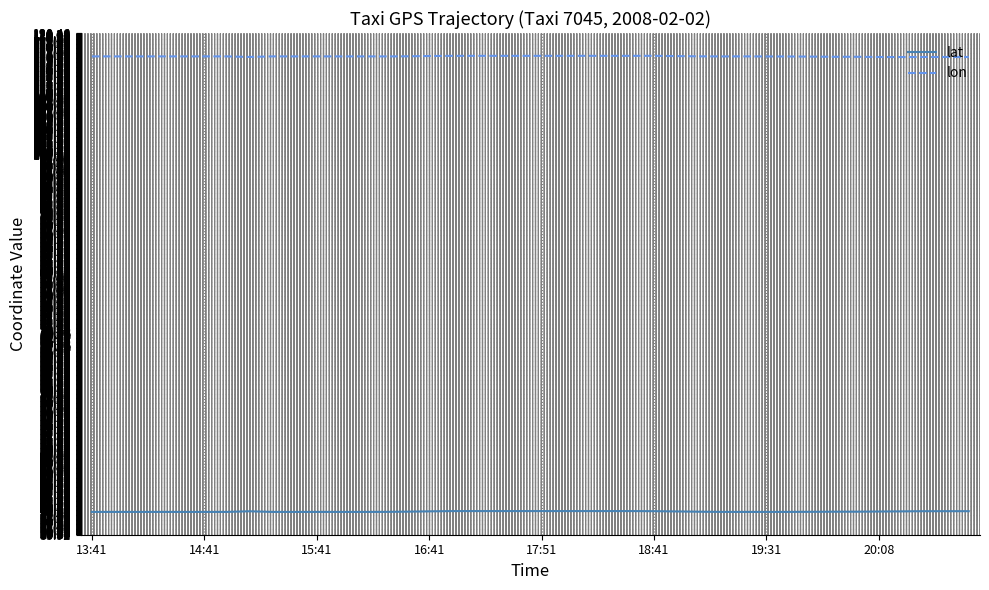

What is the sum of all lat values?

1592.7